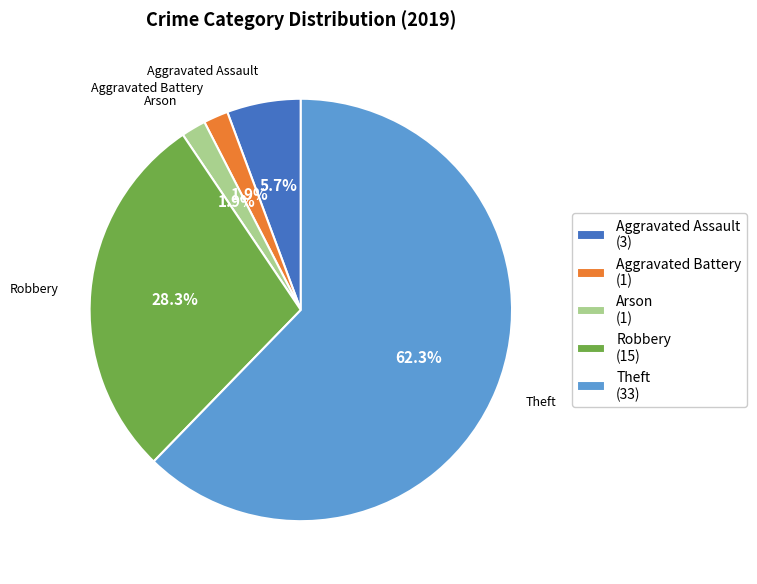

How much of the chart is everything except Aggravated Assault?

94.3%